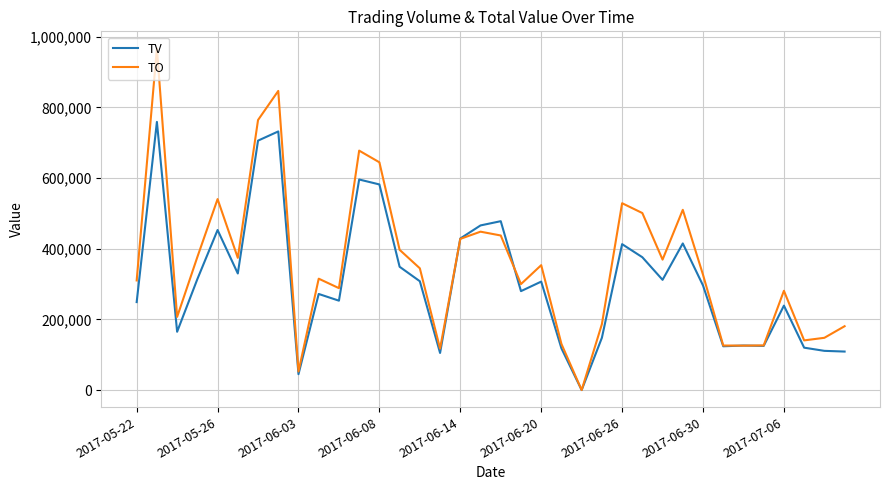

What is the maximum value for TV?

759000